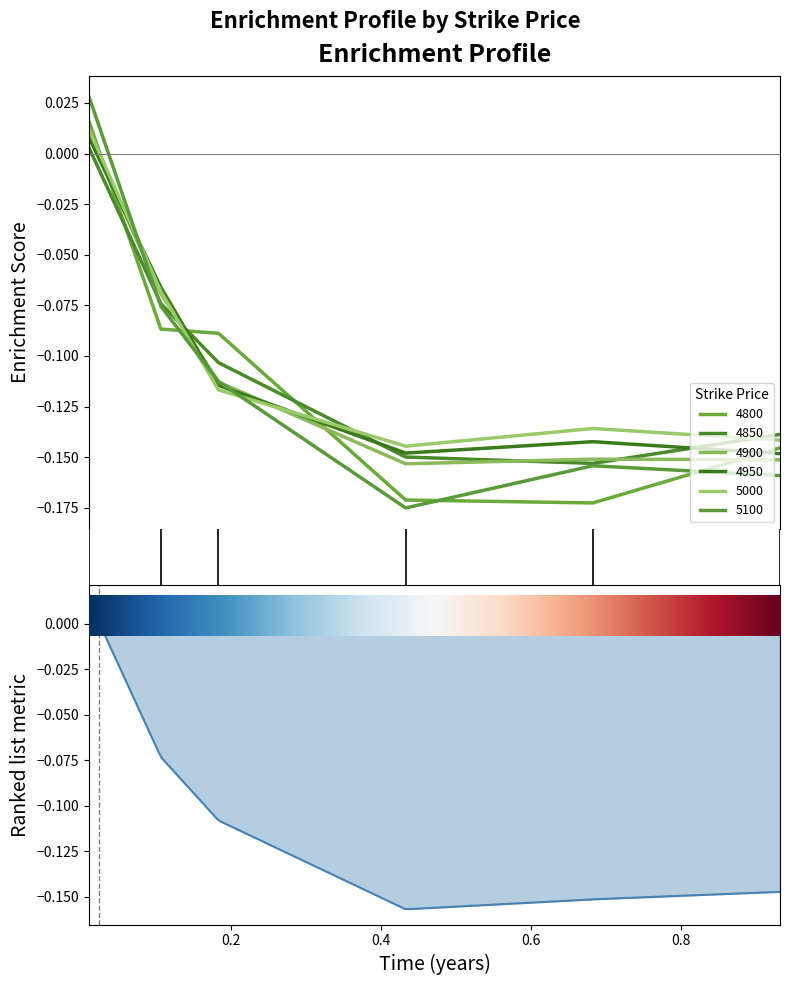

Count the number of data series in this chart.

6